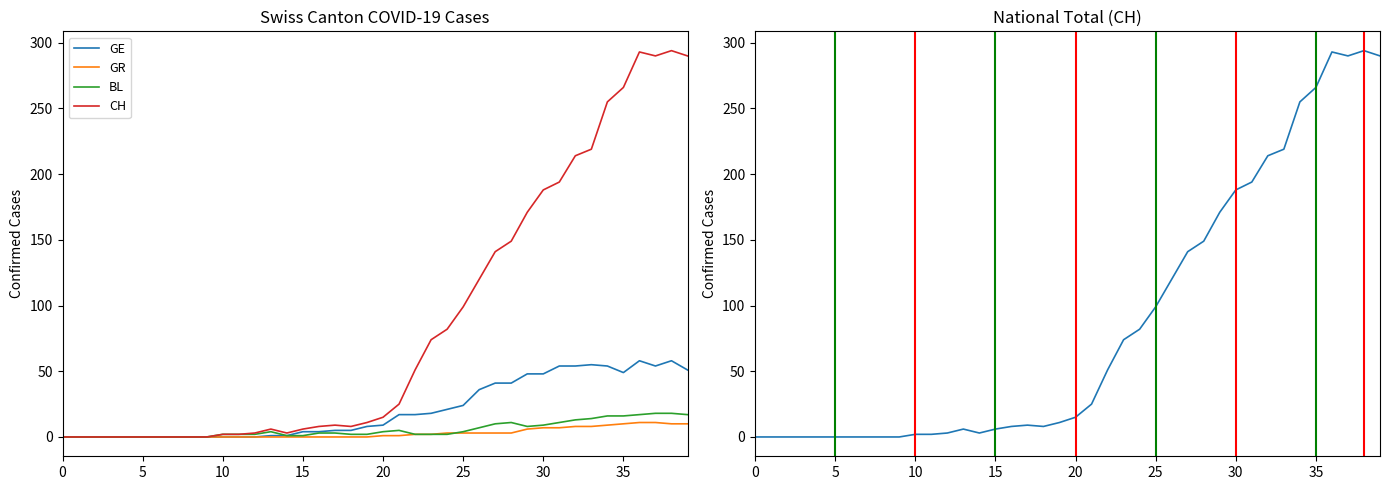

True or false: BL and CH intersect in this chart.

False